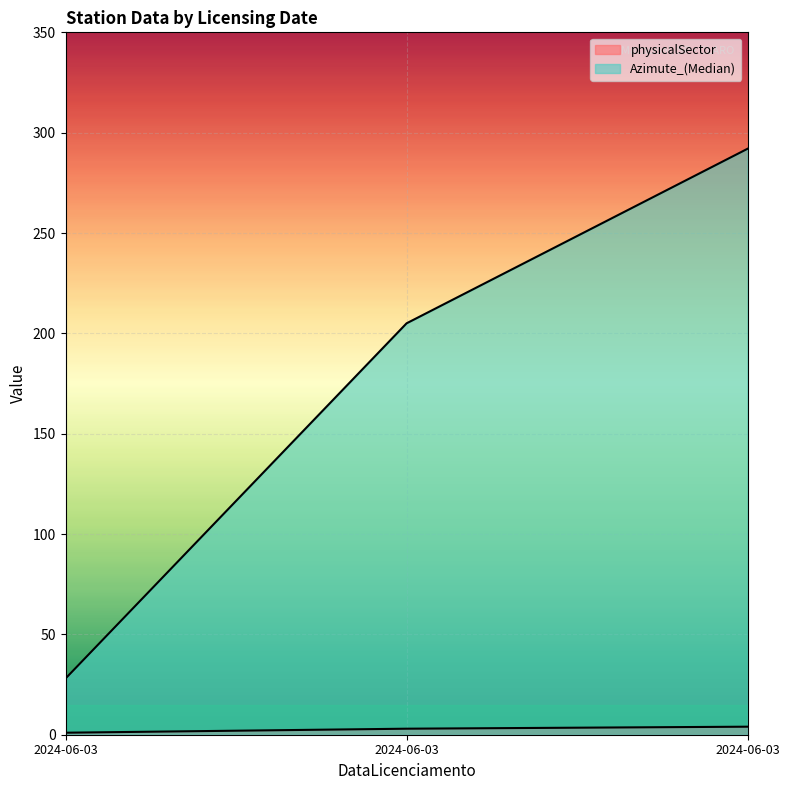

True or false: physicalSector has a value of 4 at 2024-06-03.

True